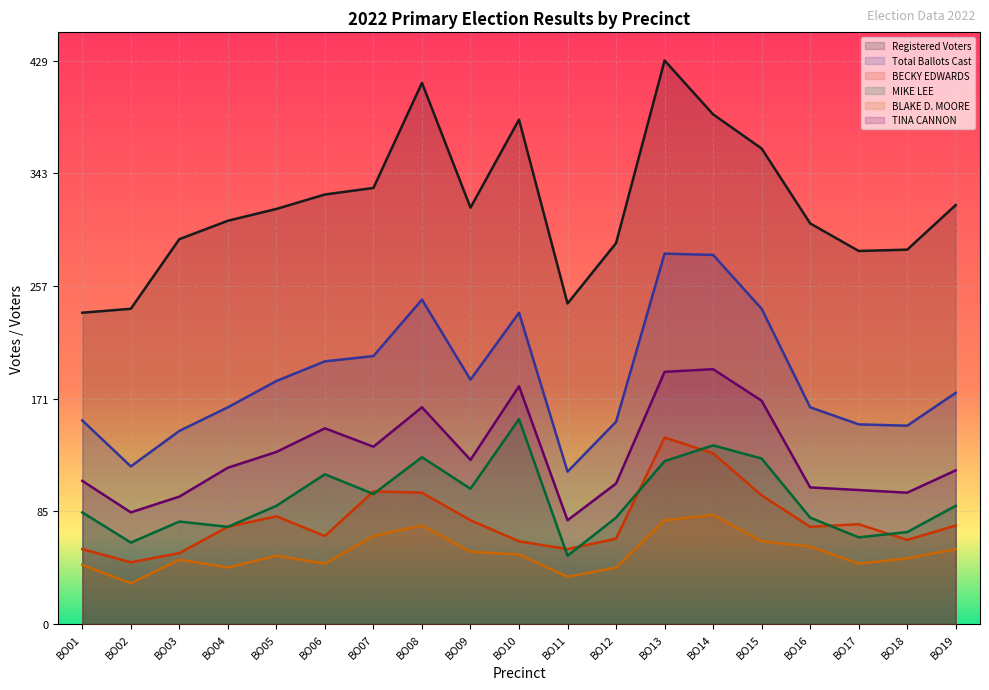

What is the average value of the MIKE LEE series?

95